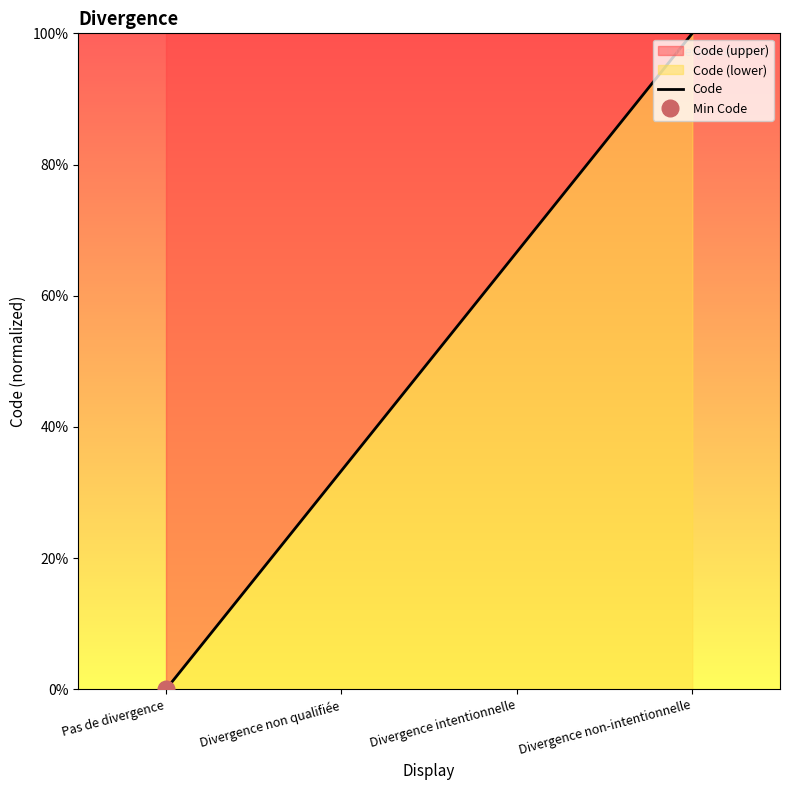

Rank the categories by value from highest to lowest.

Divergence non-intentionnelle, Divergence intentionnelle, Divergence non qualifiée, Pas de divergence